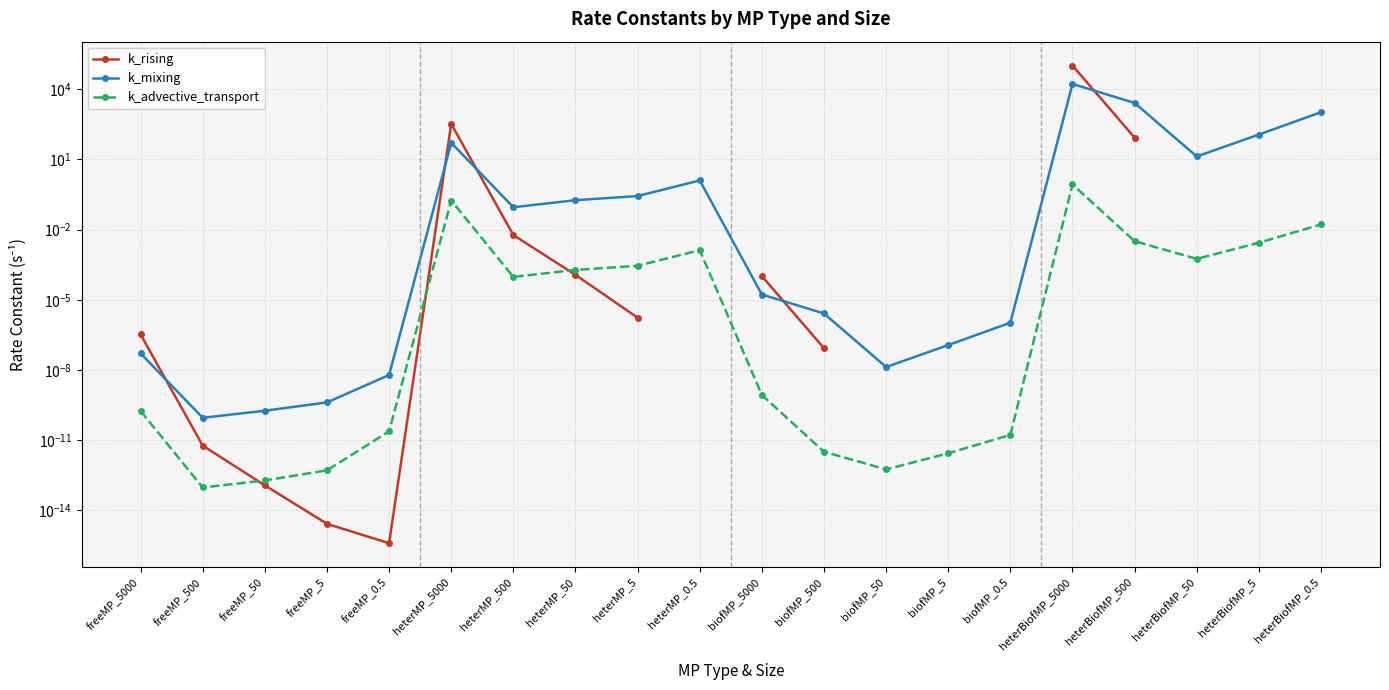

What is the difference between the second highest and minimum values in the k_mixing series?

2589.0